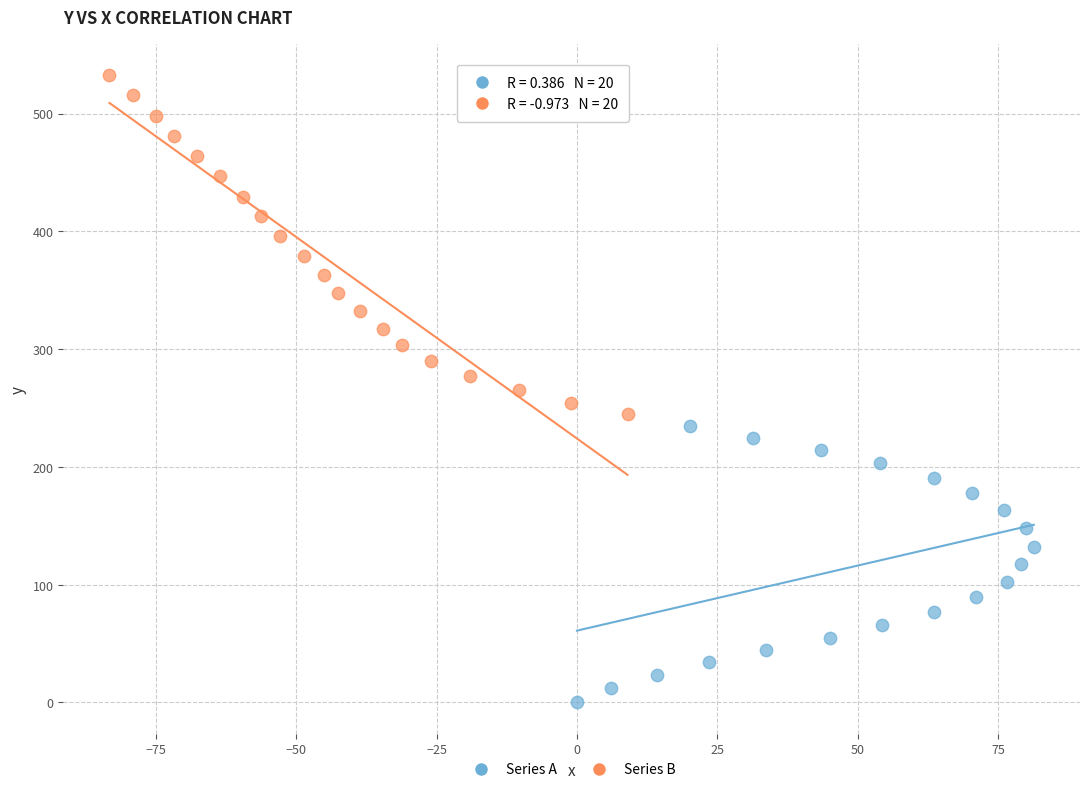

Which series reaches the minimum Y coordinate?

Series A